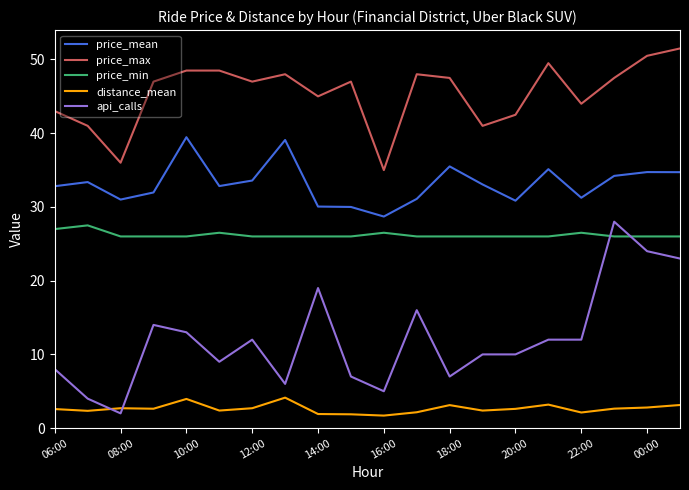

Rank the series by their average value, from highest to lowest.

price_max, price_mean, price_min, api_calls, distance_mean